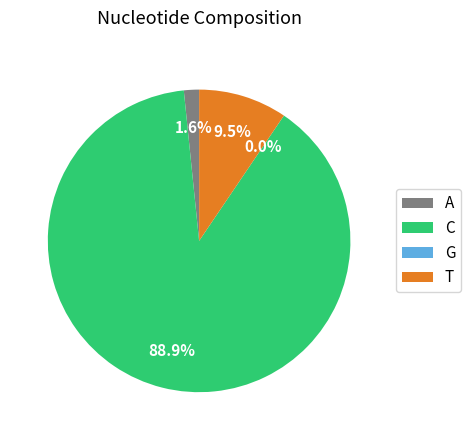

To the nearest percent, what is the combined percentage of T and G?

9%